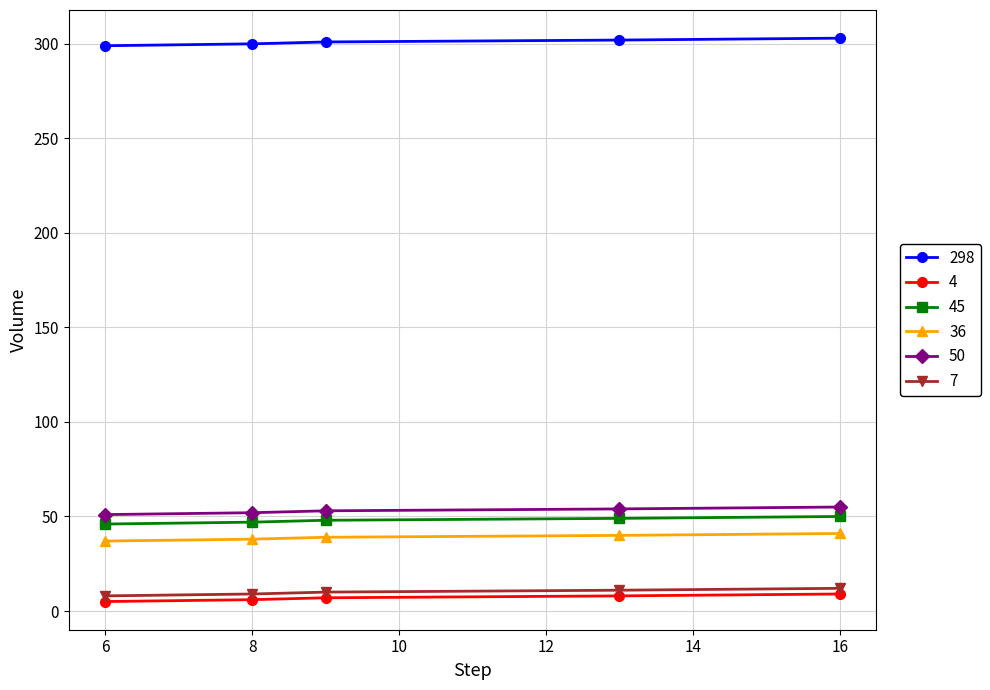

Rank the series by their maximum value, from highest to lowest.

298, 50, 45, 36, 7, 4